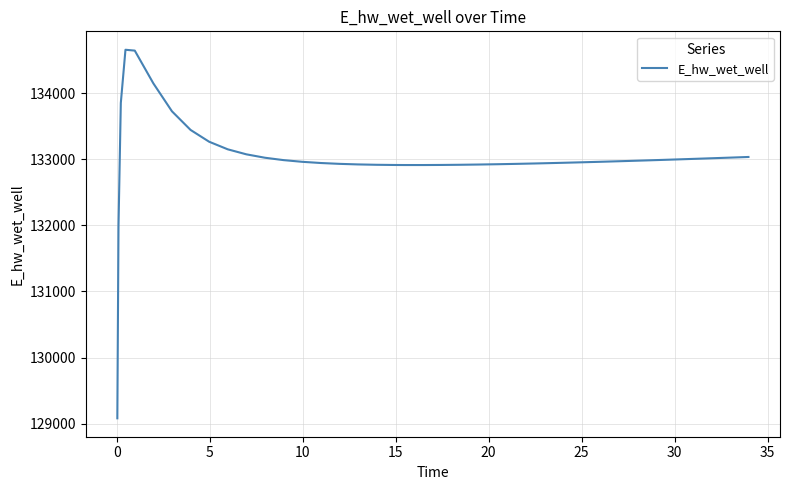

What is the minimum value shown in the chart?

129080.8